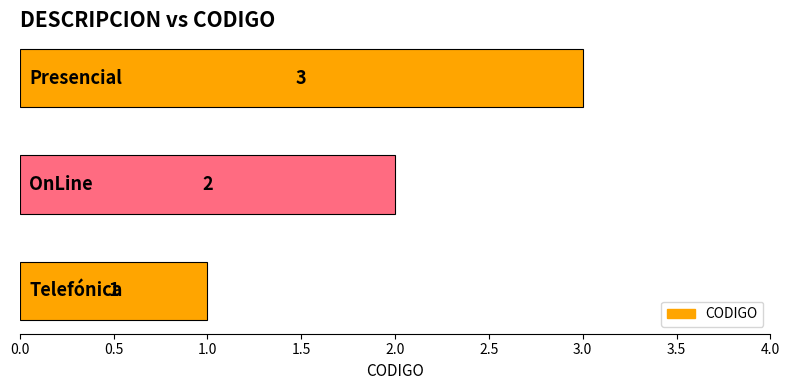

How many values are between 1 and 3?

3